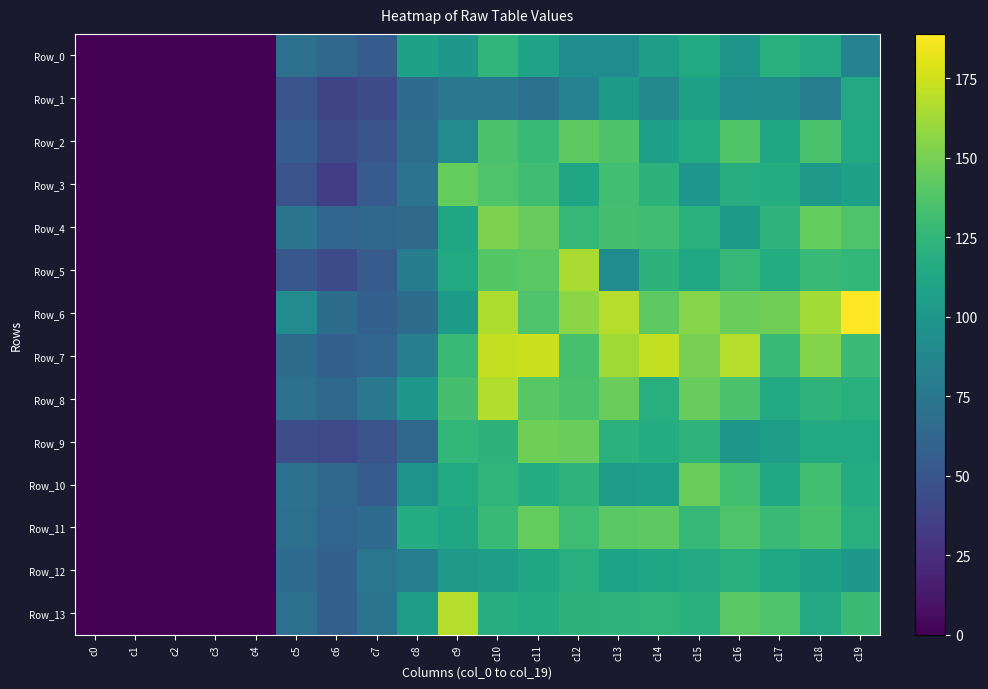

At c16, list the series in order from largest to smallest.

Row_7, Row_6, Row_13, Row_2, Row_11, Row_8, Row_10, Row_5, Row_12, Row_3, Row_4, Row_9, Row_0, Row_1